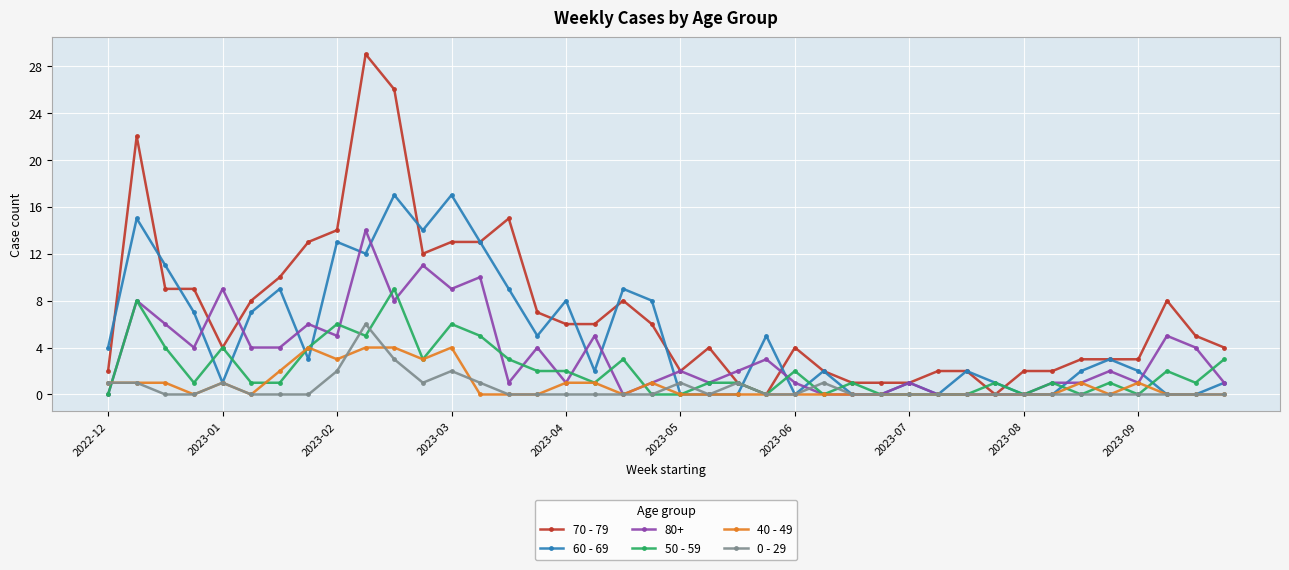

True or false: 50 - 59 and 70 - 79 intersect in this chart.

True